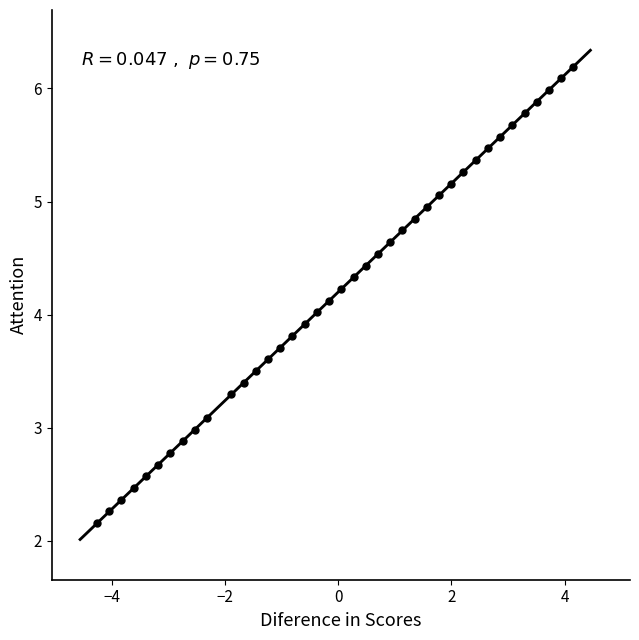

What is the range of X values (max minus min)?

8.4